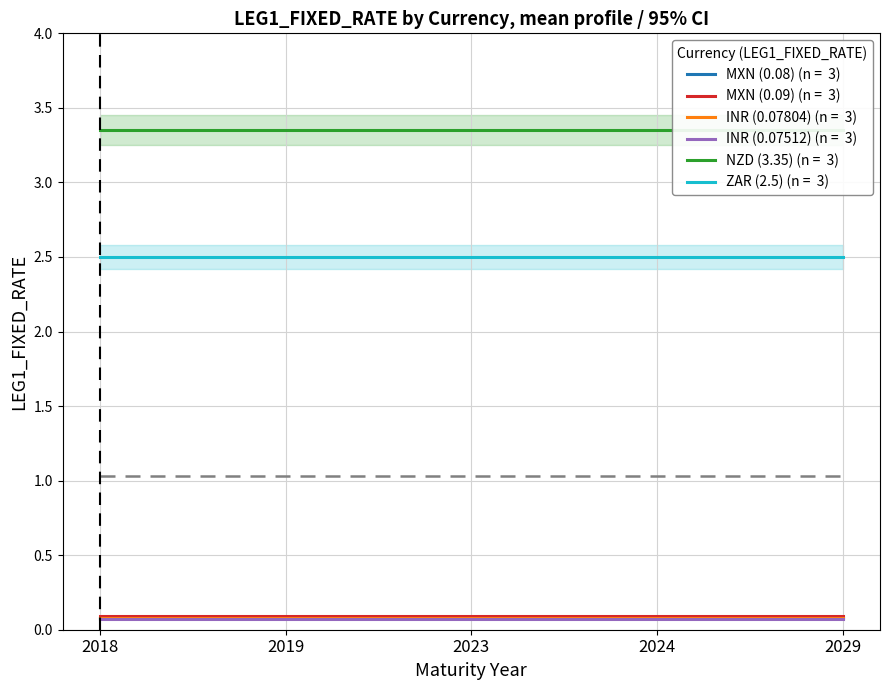

Which series has the largest range (max minus min)?

MXN (0.08)